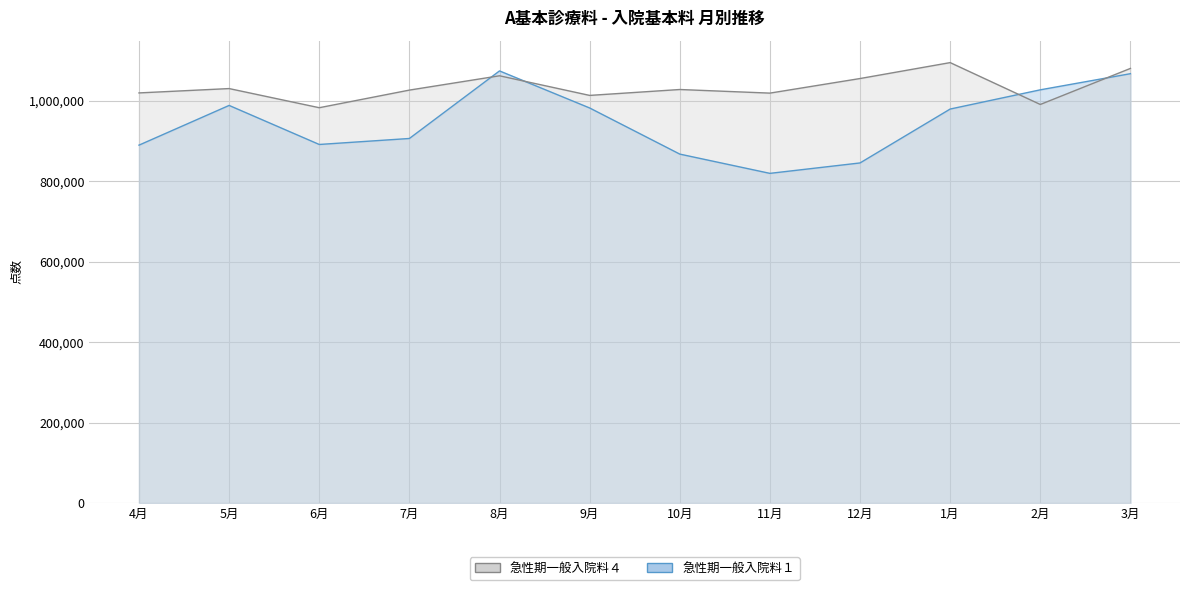

Where is the first local minimum for 急性期一般入院料１?

6月